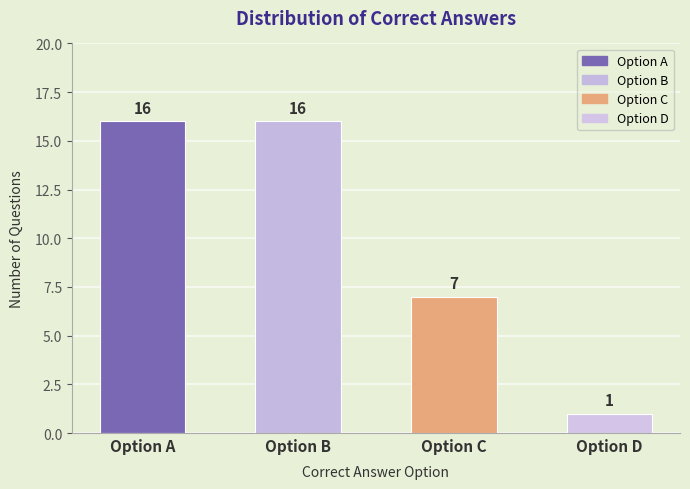

How many values are between 7 and 16?

3